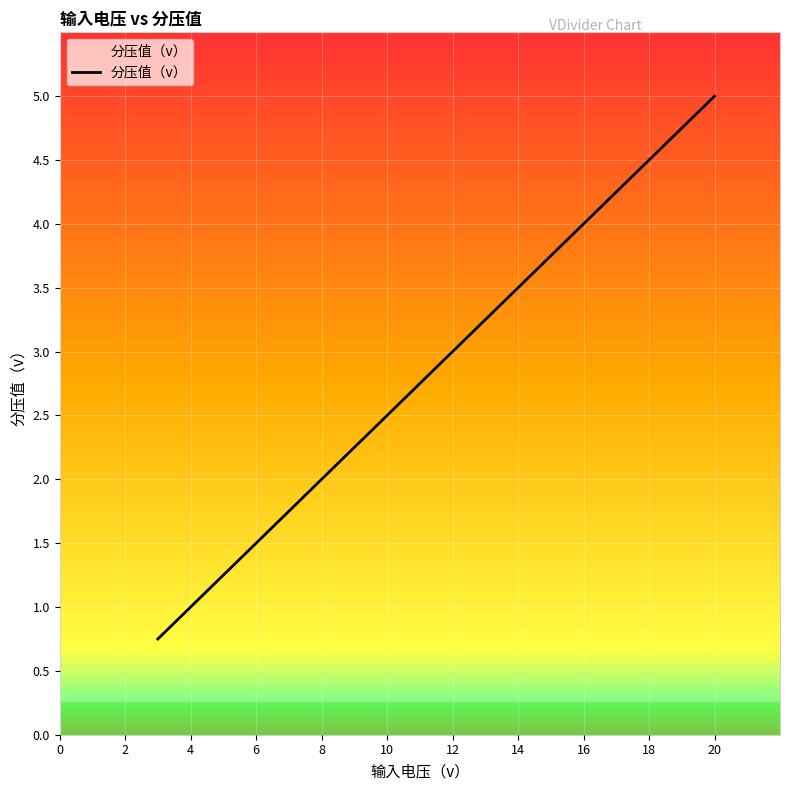

What is the smallest value displayed?

0.8